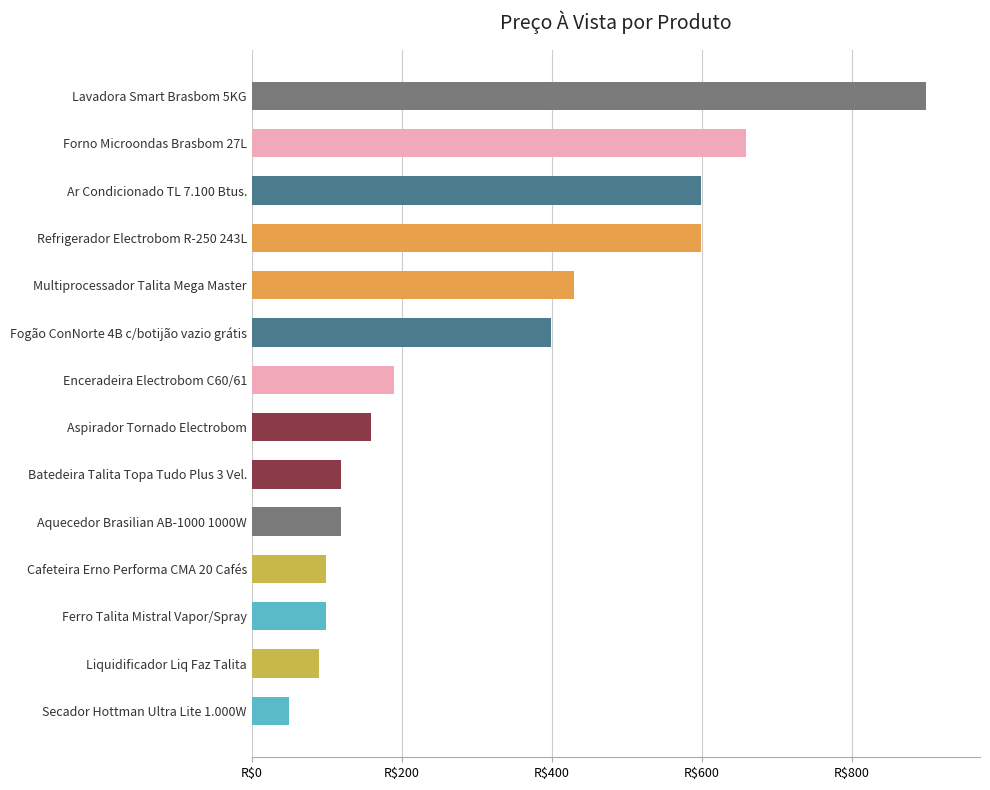

Are the bars horizontal?

Yes